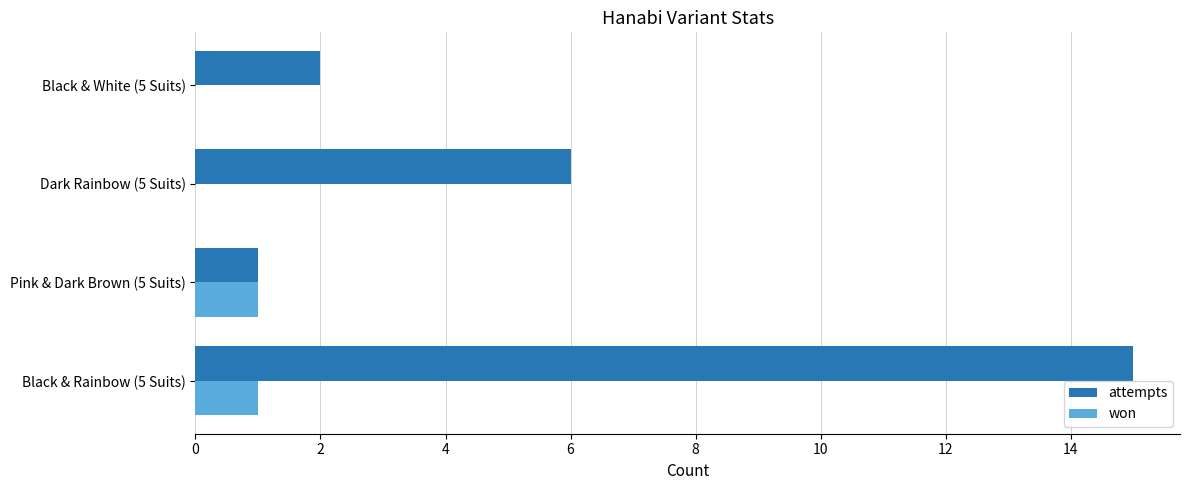

Is it true that attempts equals 9 at Dark Rainbow (5 Suits)?

False